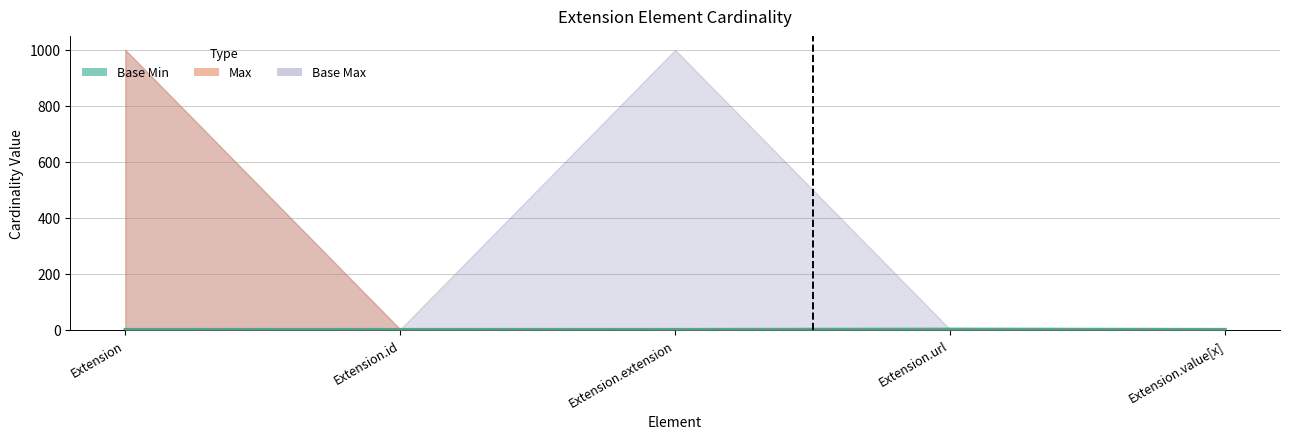

How many Min Line values are between 0 and 1?

5